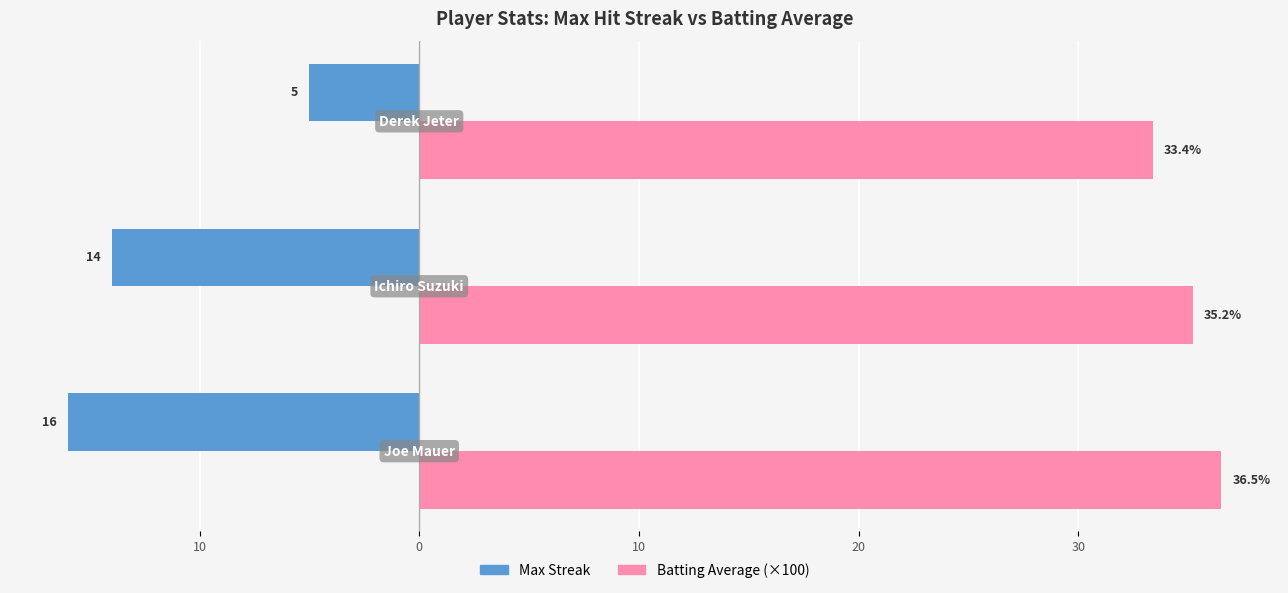

What are all the series names shown in the legend?

Max Streak, Batting Average (×100)